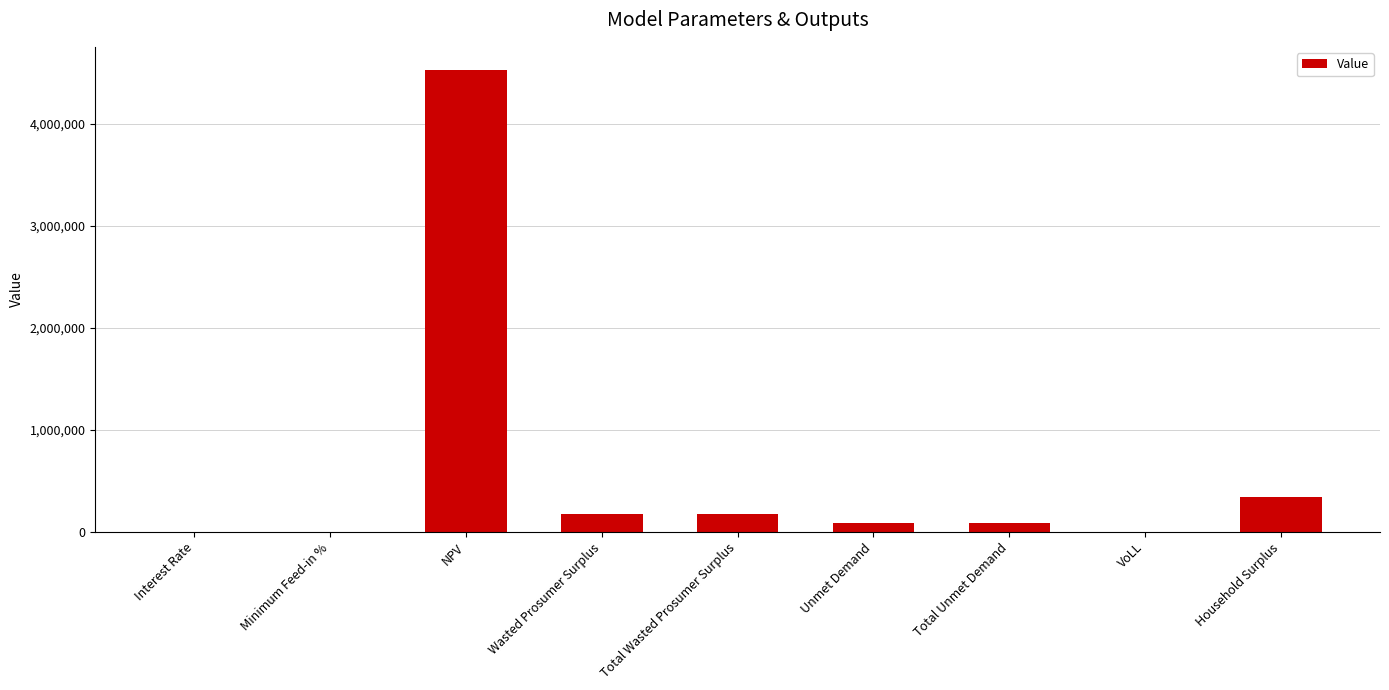

What is the sum of the values at Household Surplus and Interest Rate?

337717.3